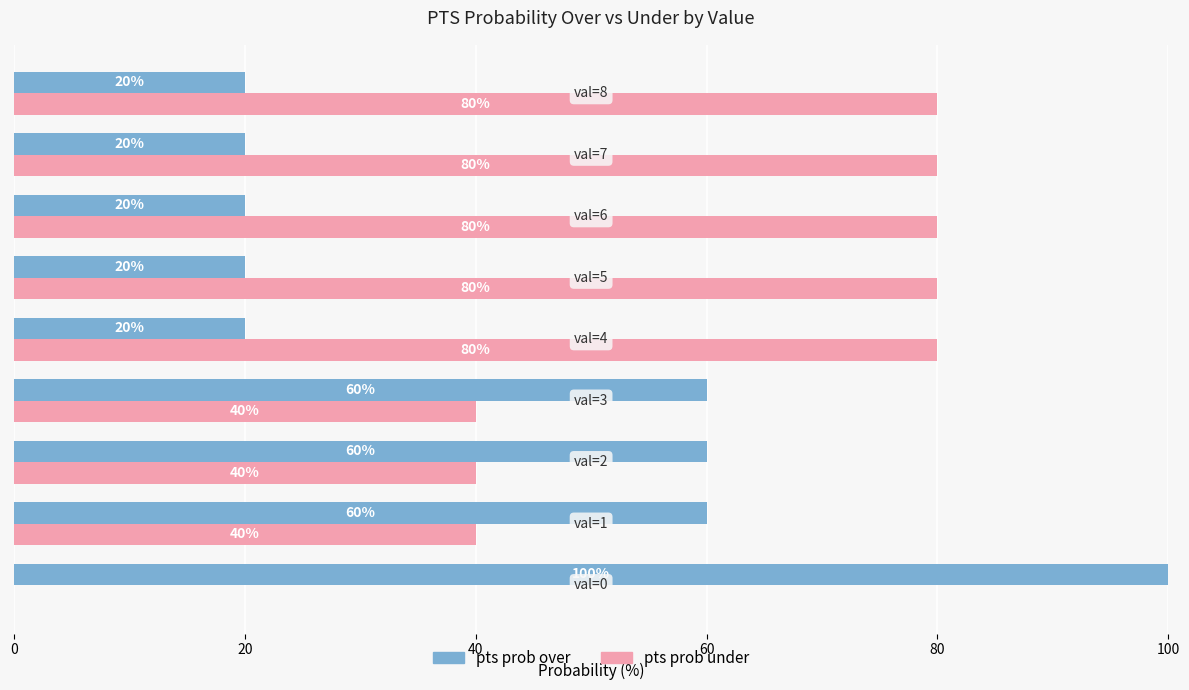

What is the average value of the pts prob over series?

42